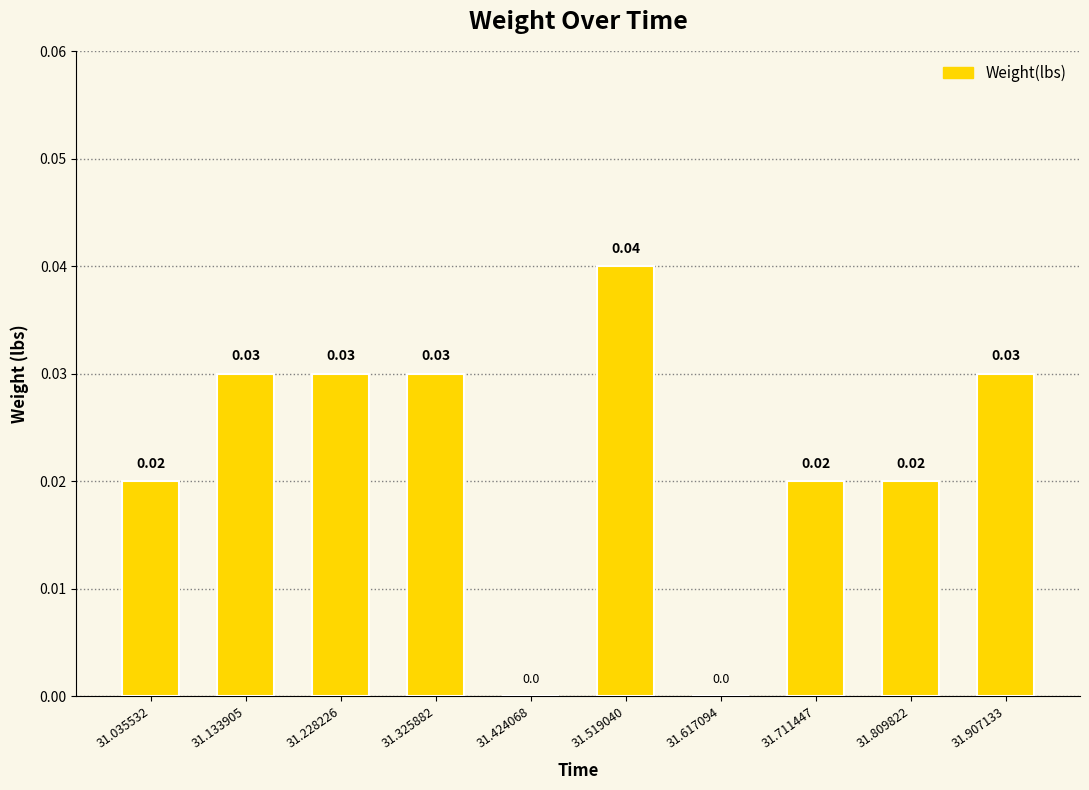

Between 31.519040 and 31.035532, which is larger?

31.519040